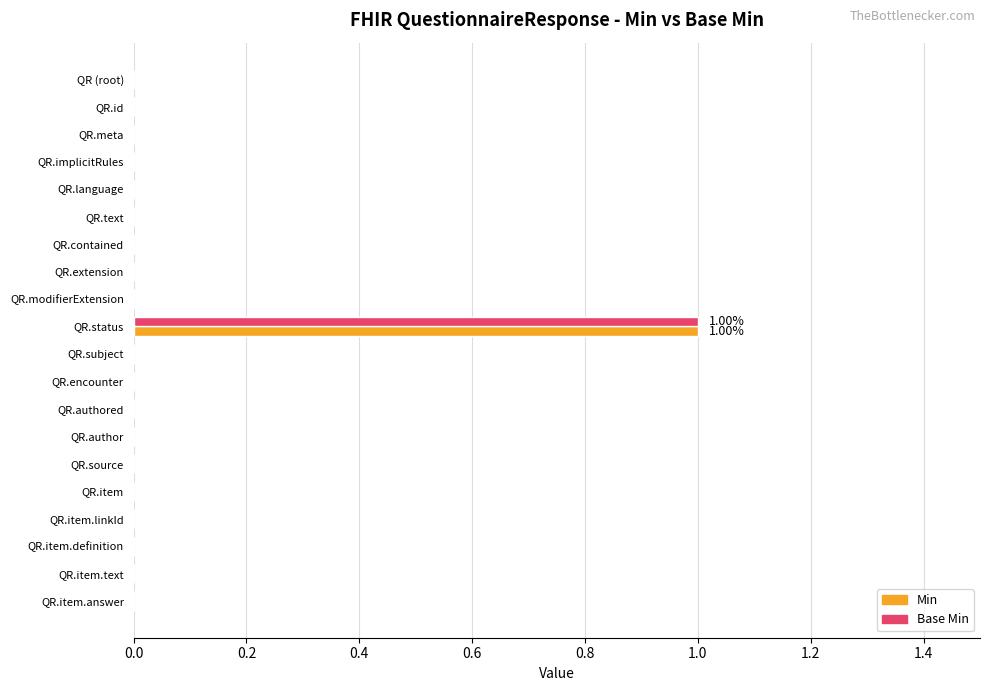

At which category is the sum across all series the highest?

QR.status